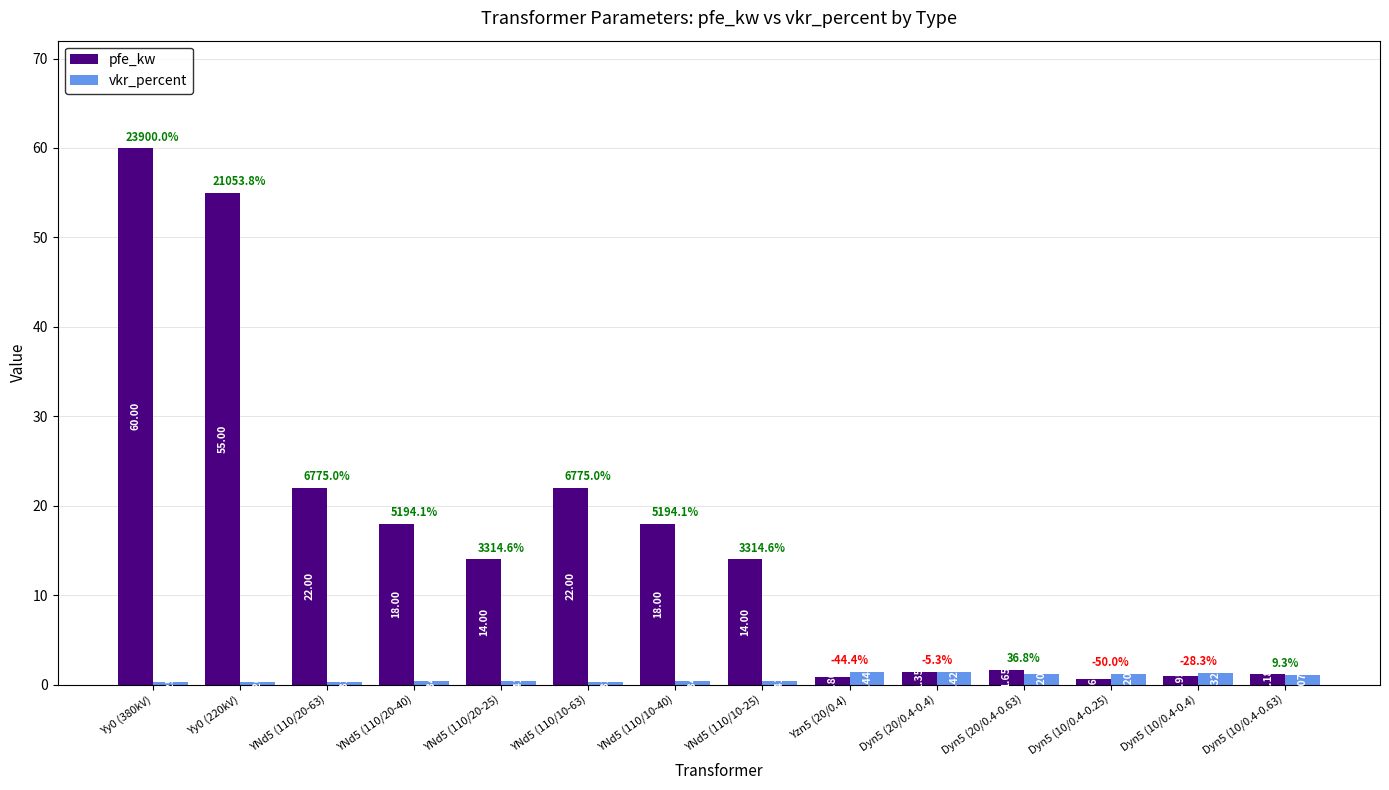

Which series has the largest total across all categories?

pfe_kw